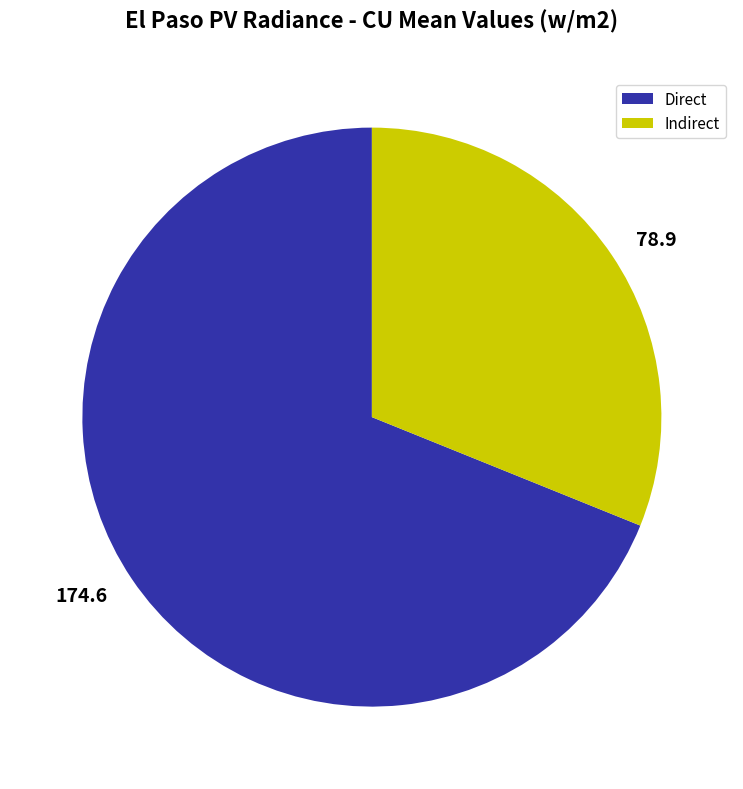

Count the number of slices in the pie.

2